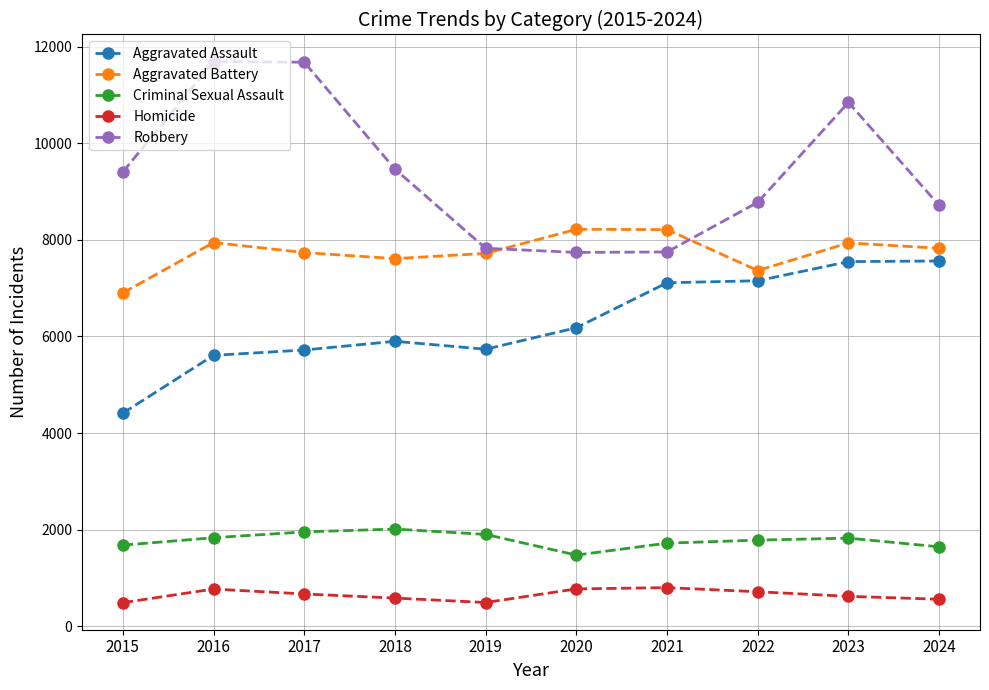

The Aggravated Battery series shows 7611 at 2018. True or false?

True